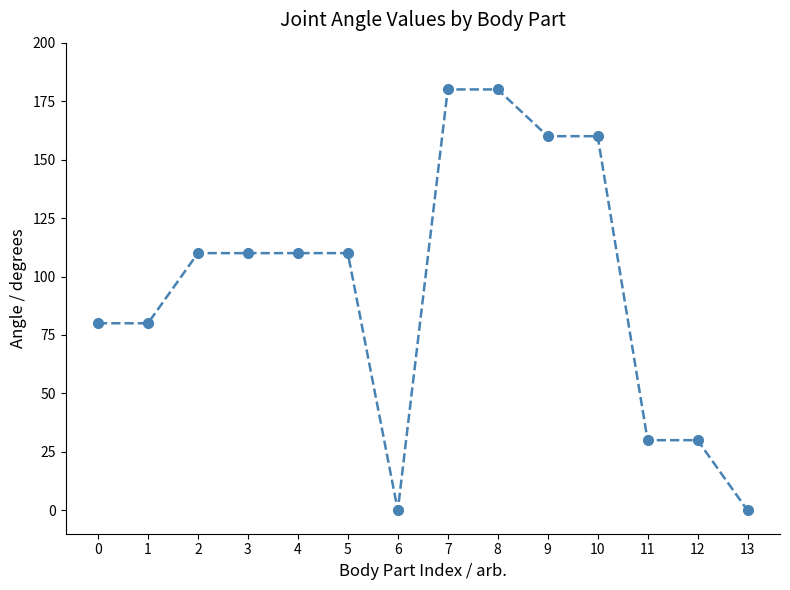

Approximately how many times larger is the value at 9 compared to 8?

0.9